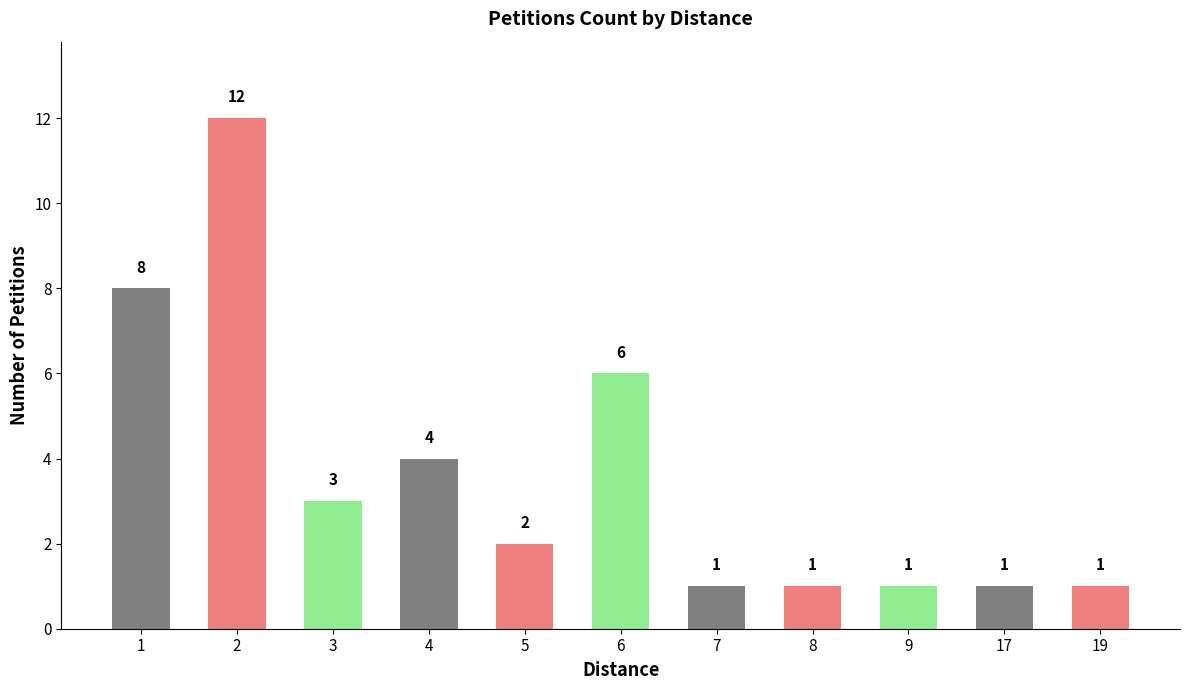

Where is the data nearest to the value 6?

6